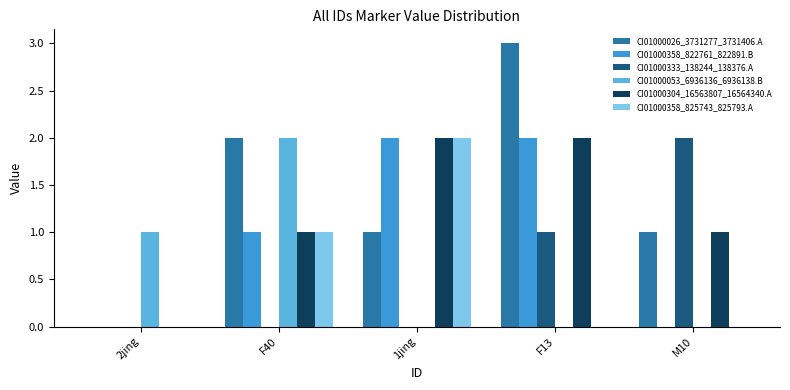

Is the value of CI01000304_16563807_16564340.A at M10 greater than the value of CI01000026_3731277_3731406.A at 2jing?

Yes